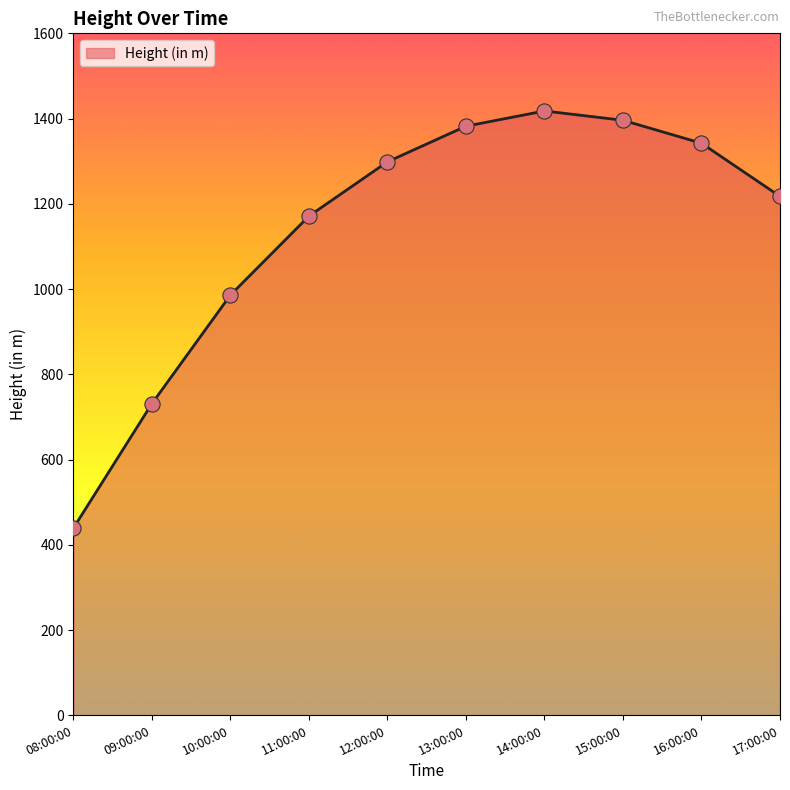

What is the change in value from 10:00:00 to 12:00:00?

+312.5